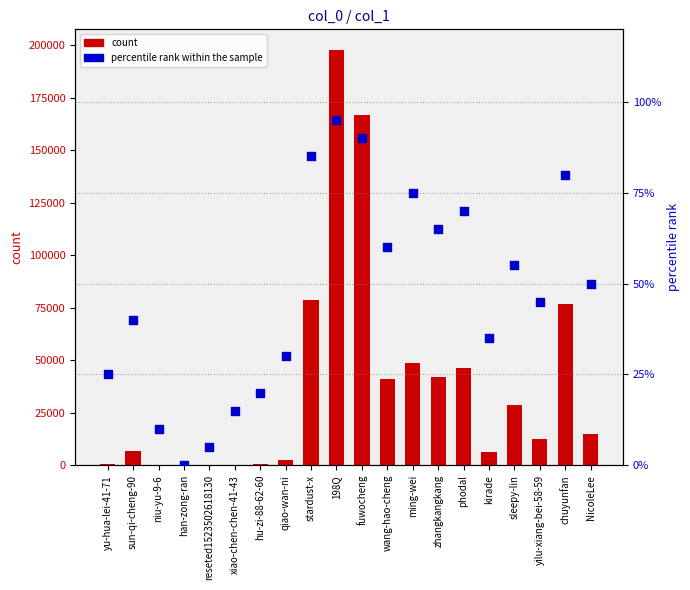

Is the value of col_1 at stardust-x greater than the value of percentile rank within the sample at stardust-x?

Yes